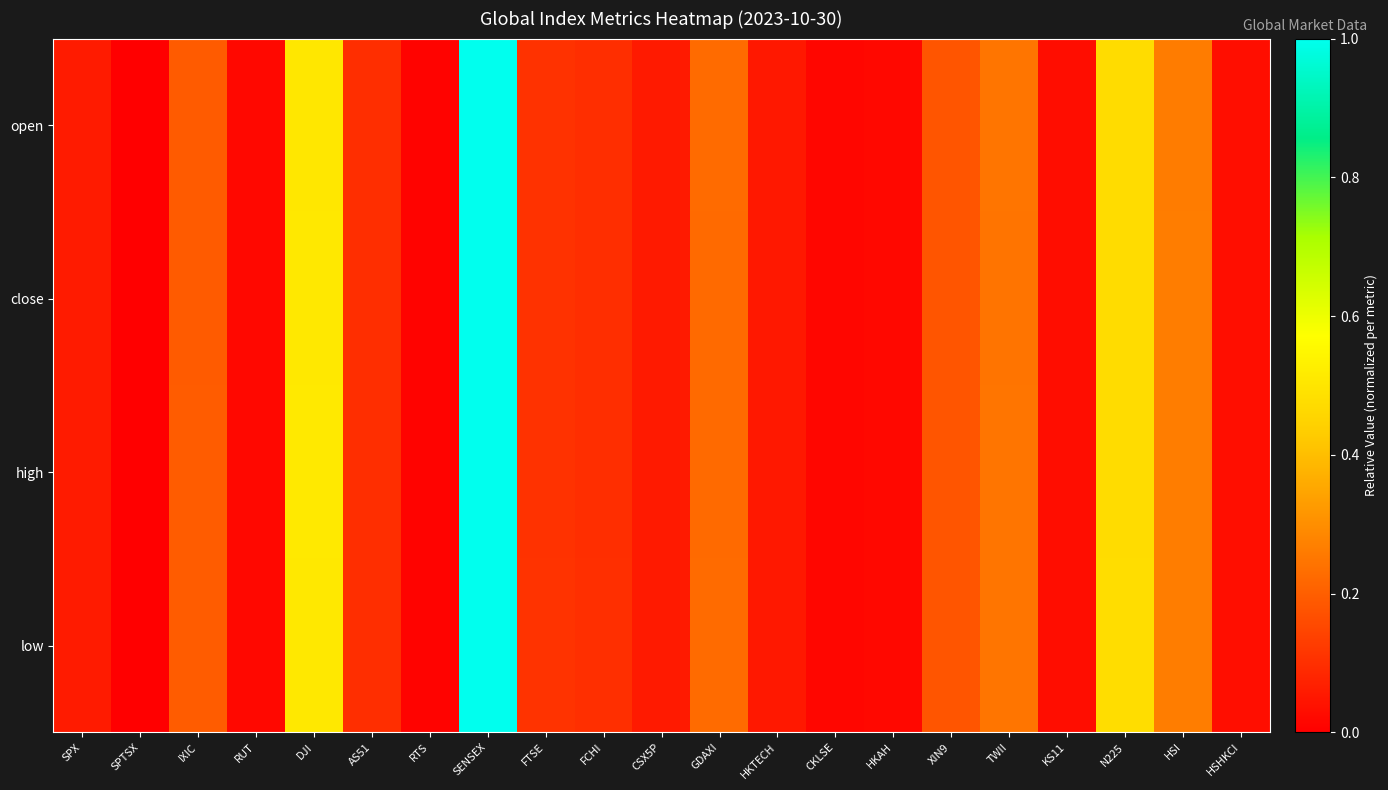

What is the total value across all series at FTSE?

0.4